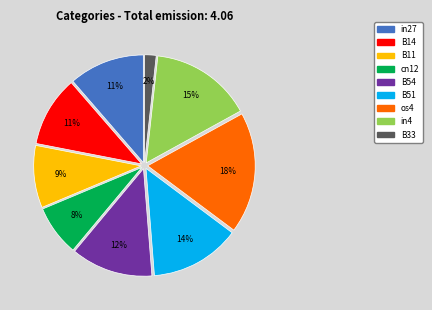

How many segments does this pie chart have?

9